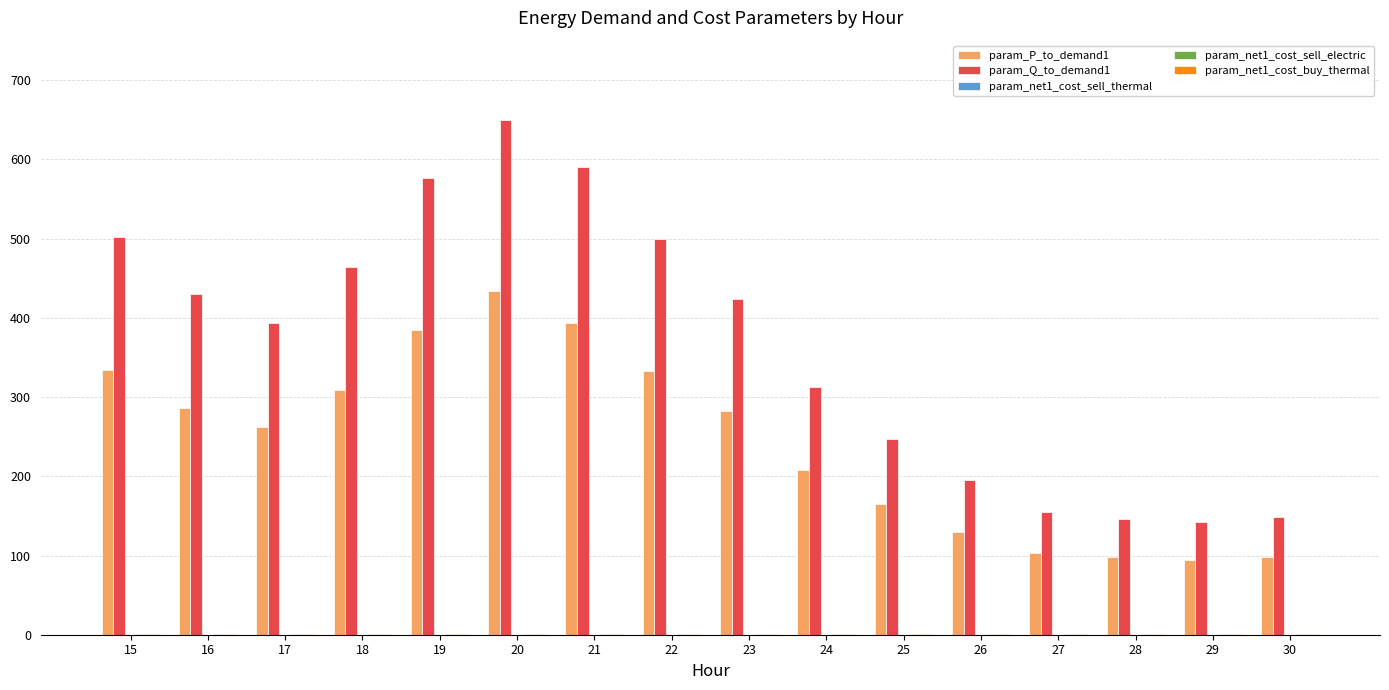

How many groups of bars are there?

16